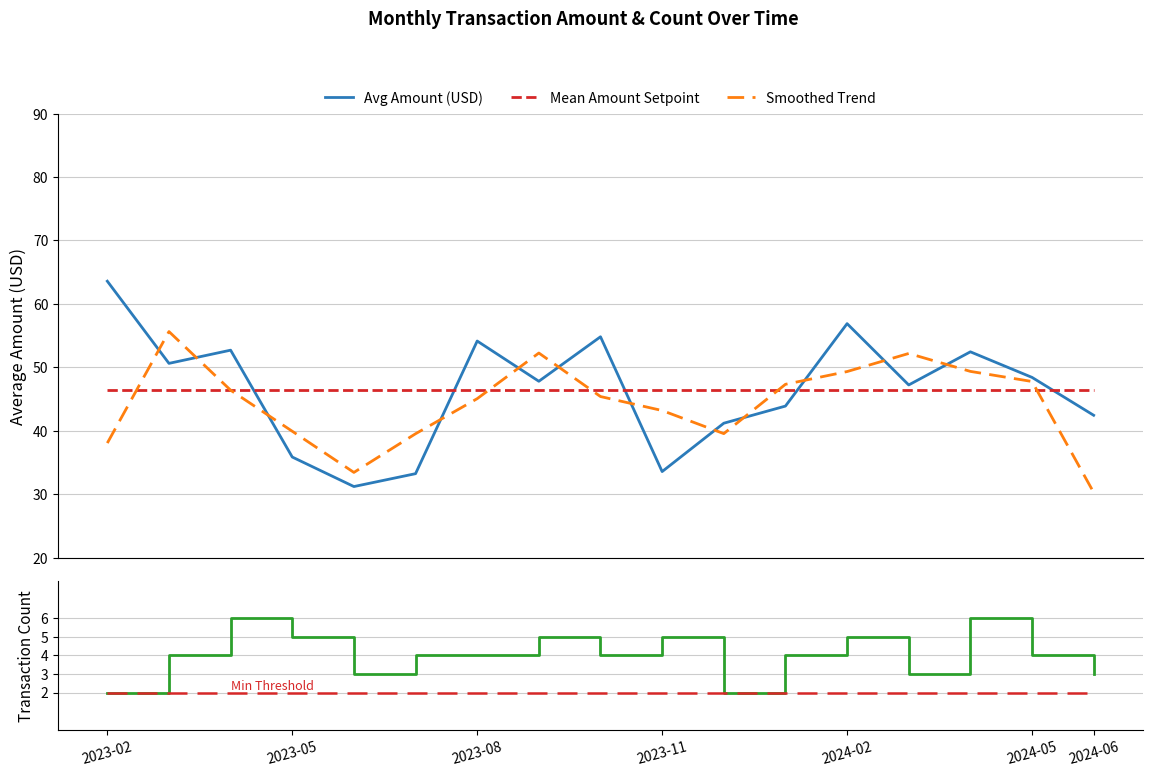

What is the maximum value for Avg Amount (USD)?

63.6